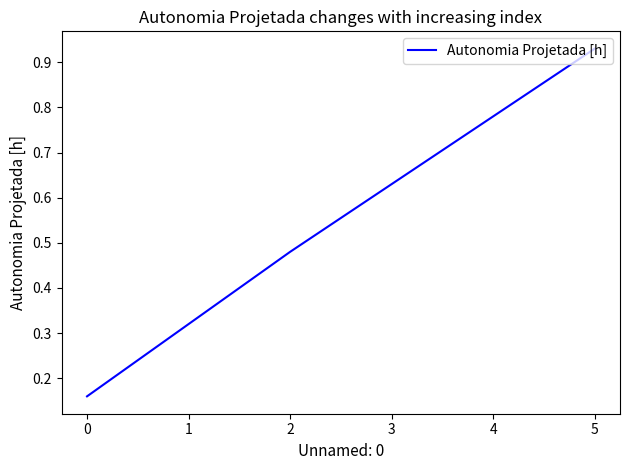

Between 3 and 2, which is larger?

3